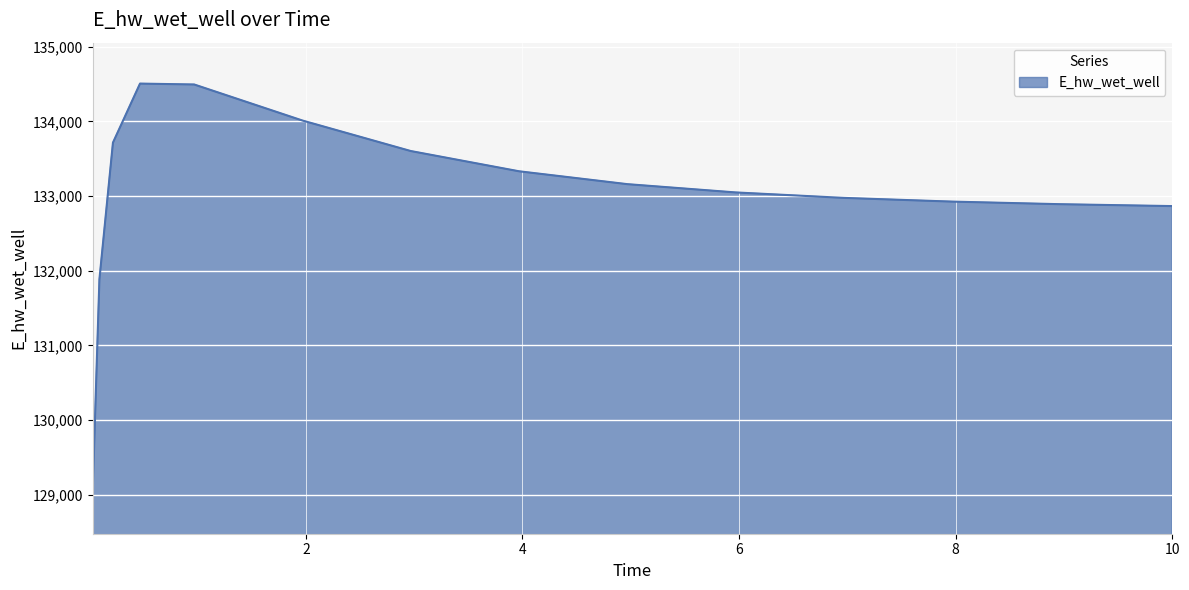

What is the difference between the maximum and minimum values?

5482.0